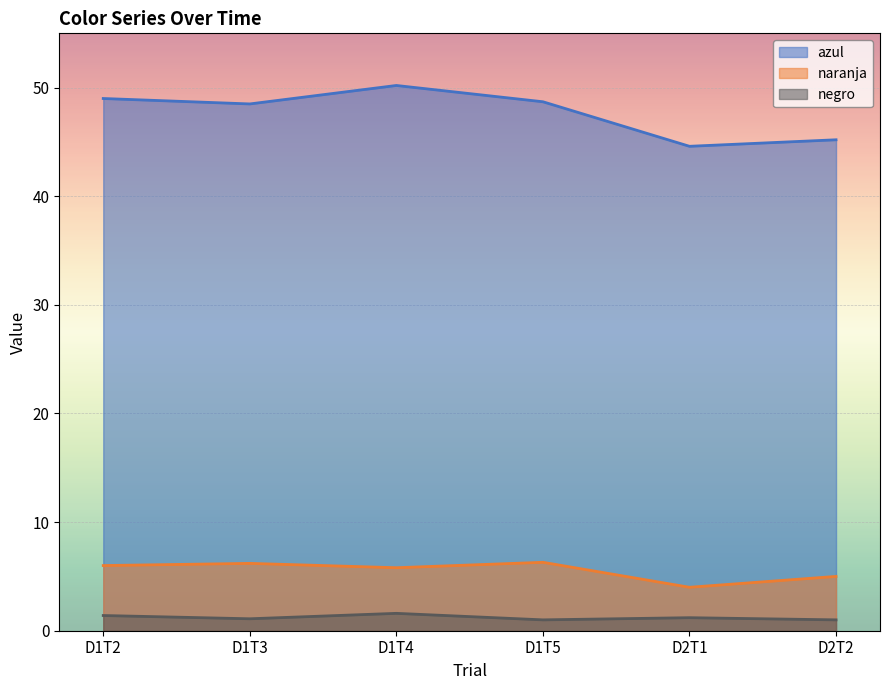

What is the sum of all negro values?

7.3